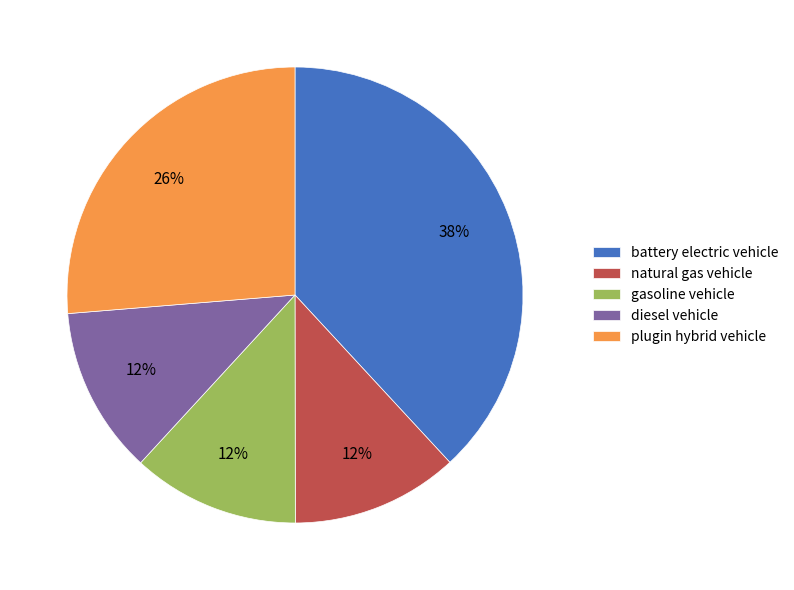

Does plugin hybrid vehicle represent more than half of the total?

No